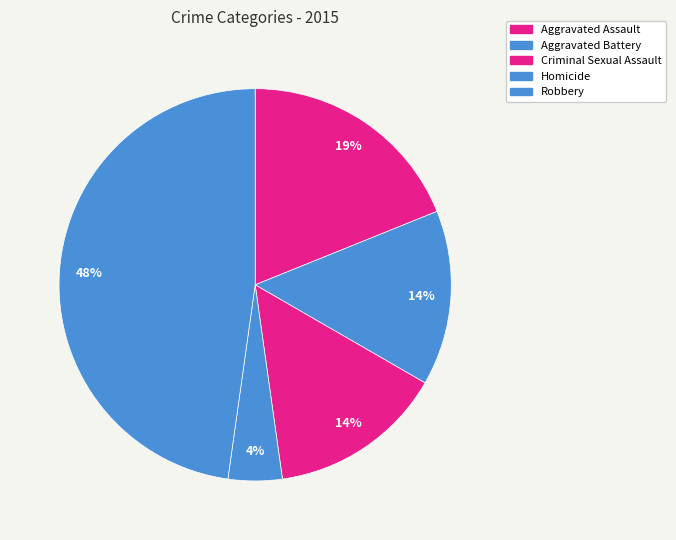

To the nearest percent, what portion does Homicide represent?

4%